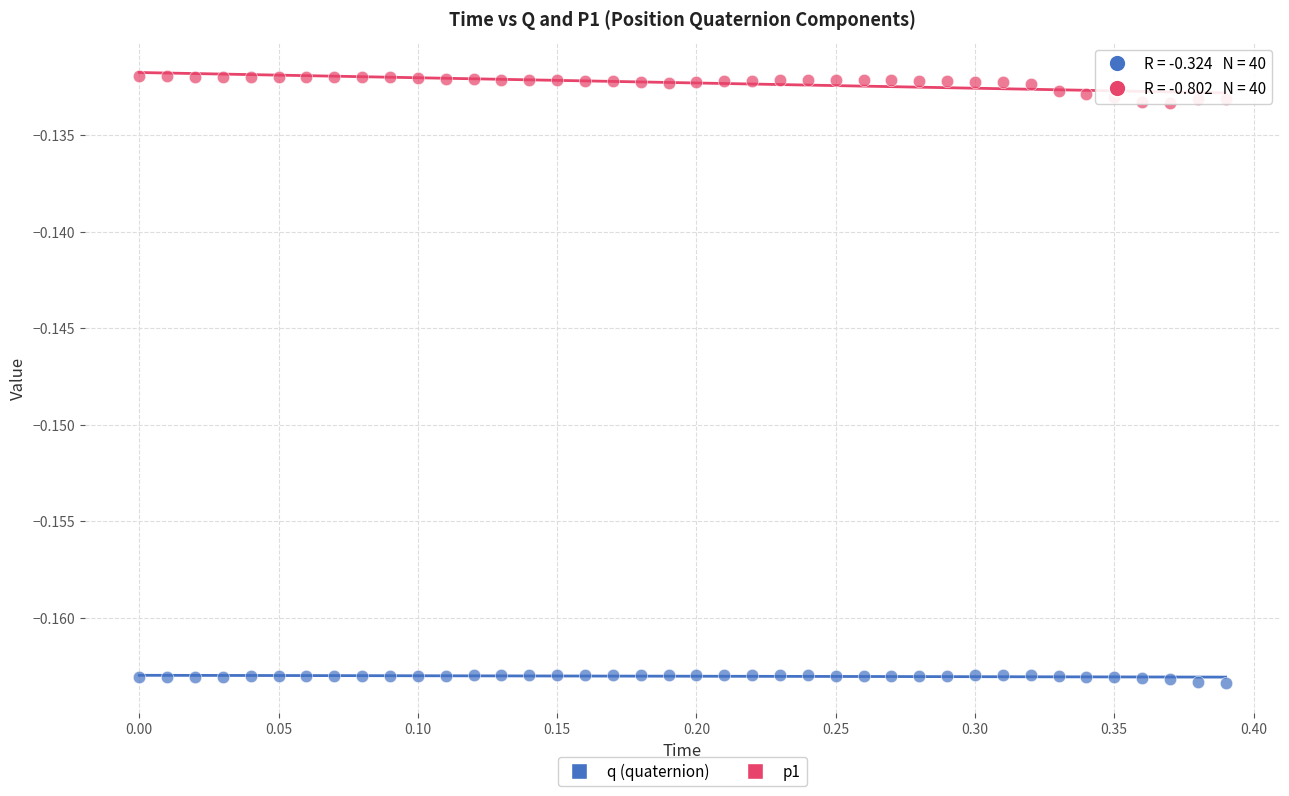

Which series contains the lowest Y value?

q (quaternion)